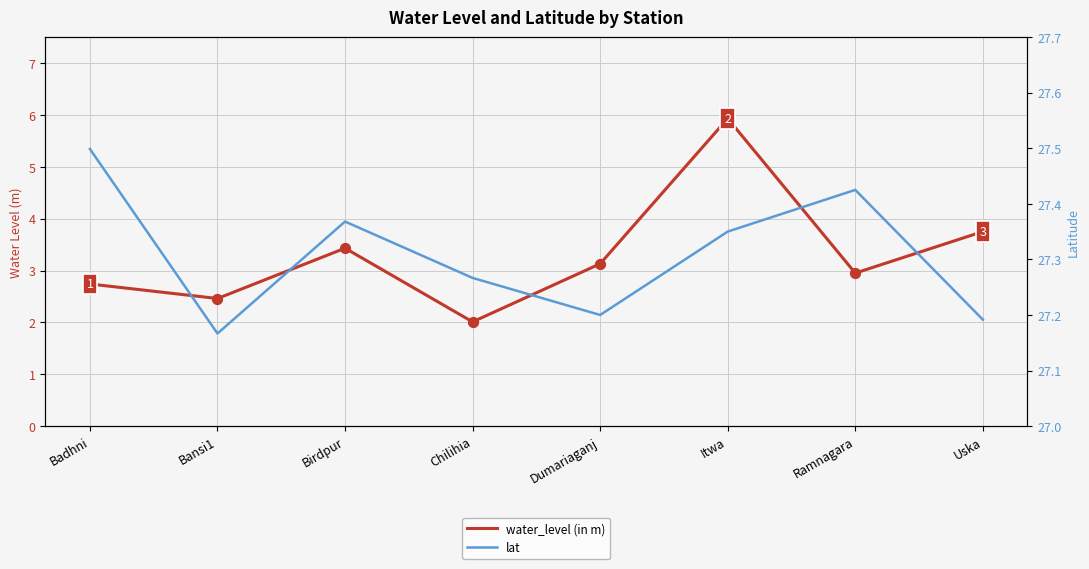

Which series has the widest spread of Y values?

water_level (in m)